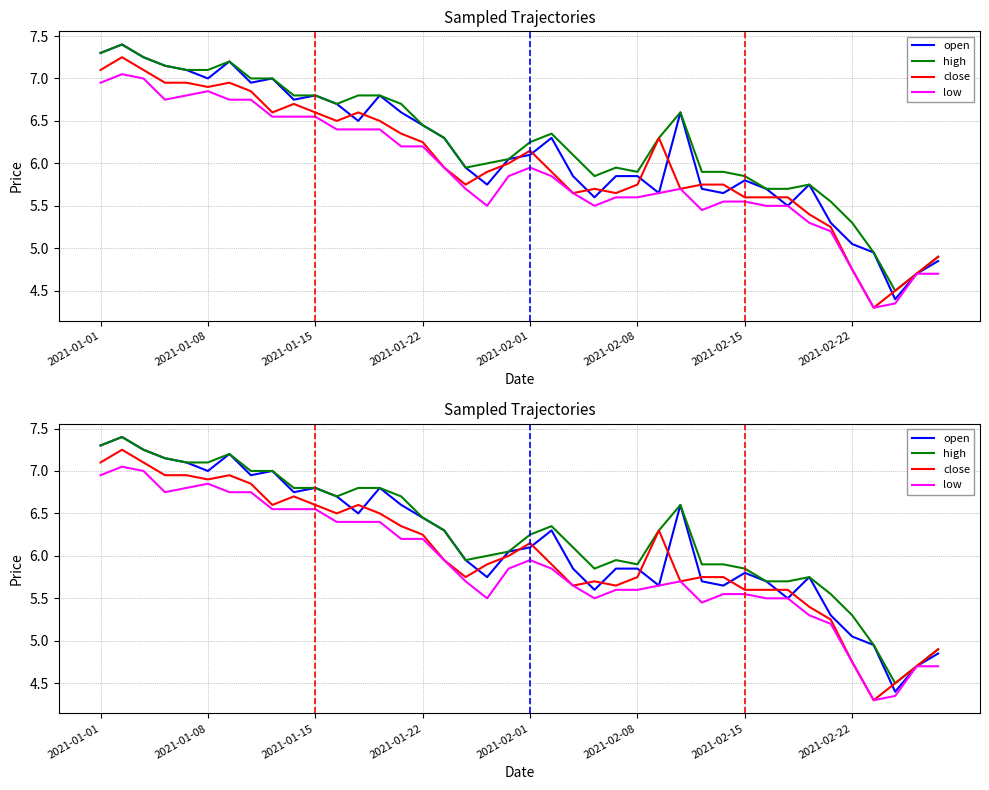

Which has a higher value, 22 or 29?

22